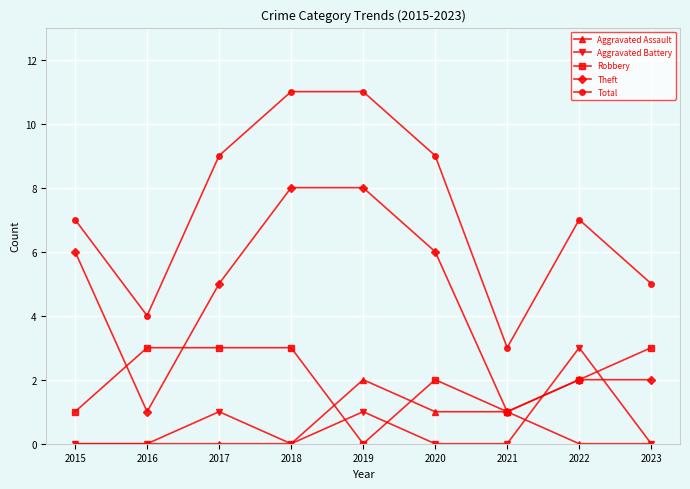

What are all the series names shown in the legend?

Aggravated Assault, Aggravated Battery, Robbery, Theft, Total